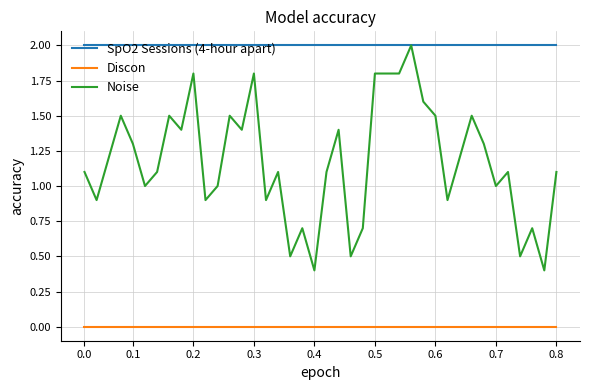

True or false: Noise has more than 2 interior local peaks.

True